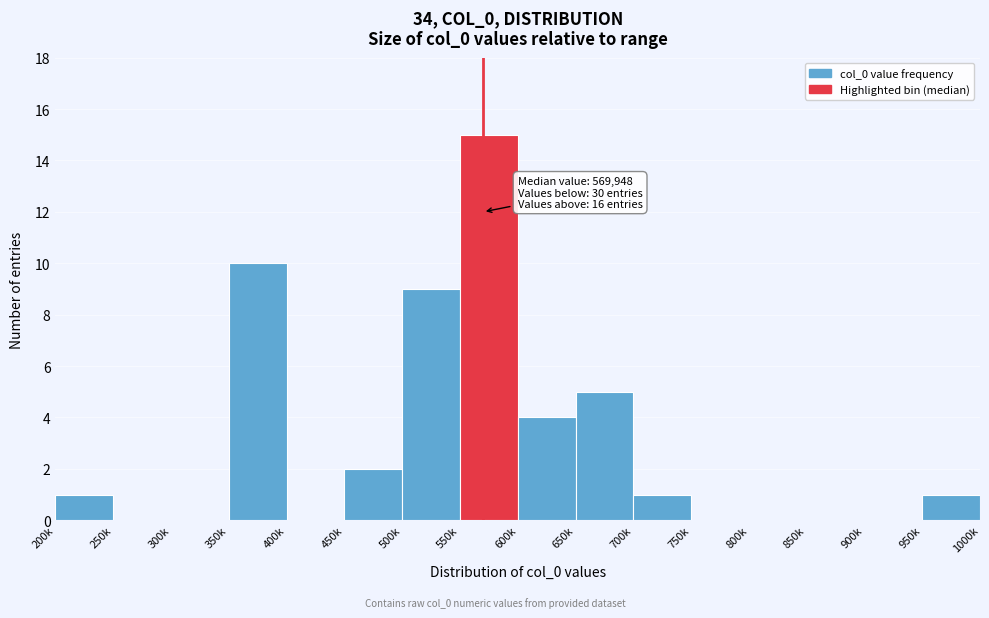

Reading left to right, transcribe all the data shown in this chart.

200k=1	250k=0	300k=0	350k=10	400k=0	450k=2	500k=9	550k=15	600k=4	650k=5	700k=1	750k=0	800k=0	850k=0	900k=0	950k=1